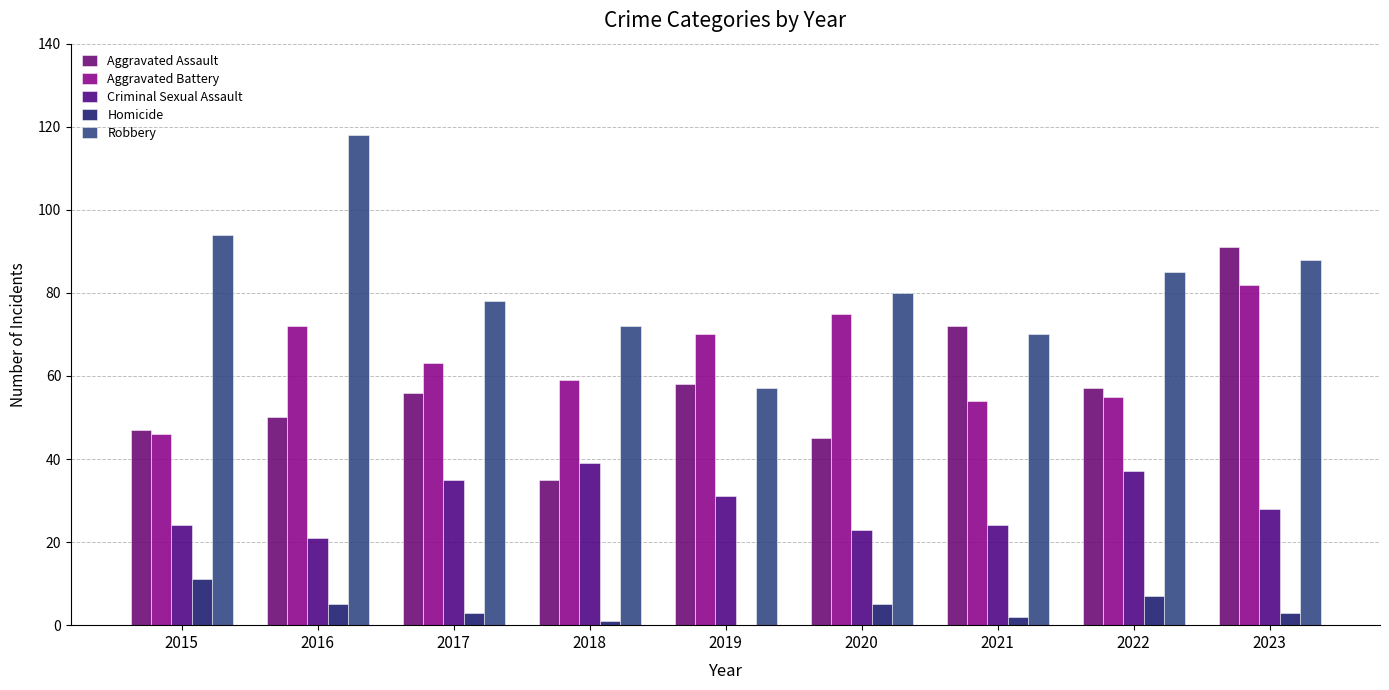

The Aggravated Battery series shows 112 at 2019. True or false?

False